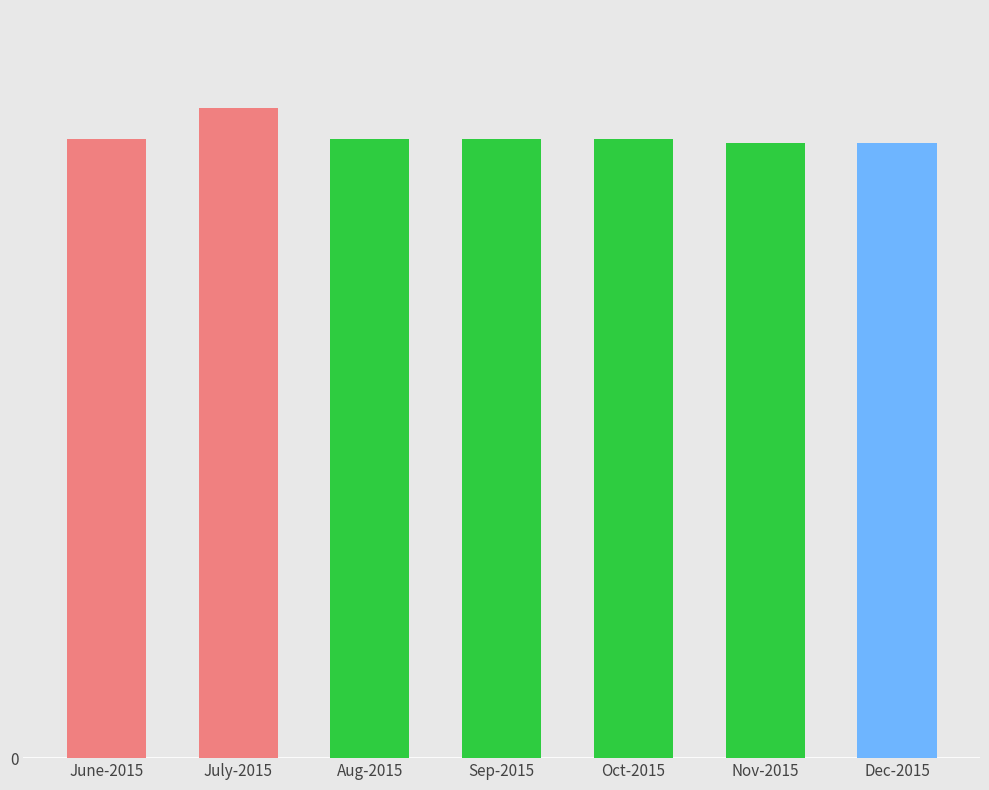

Between Sep-2015 and Nov-2015, which is larger?

Sep-2015